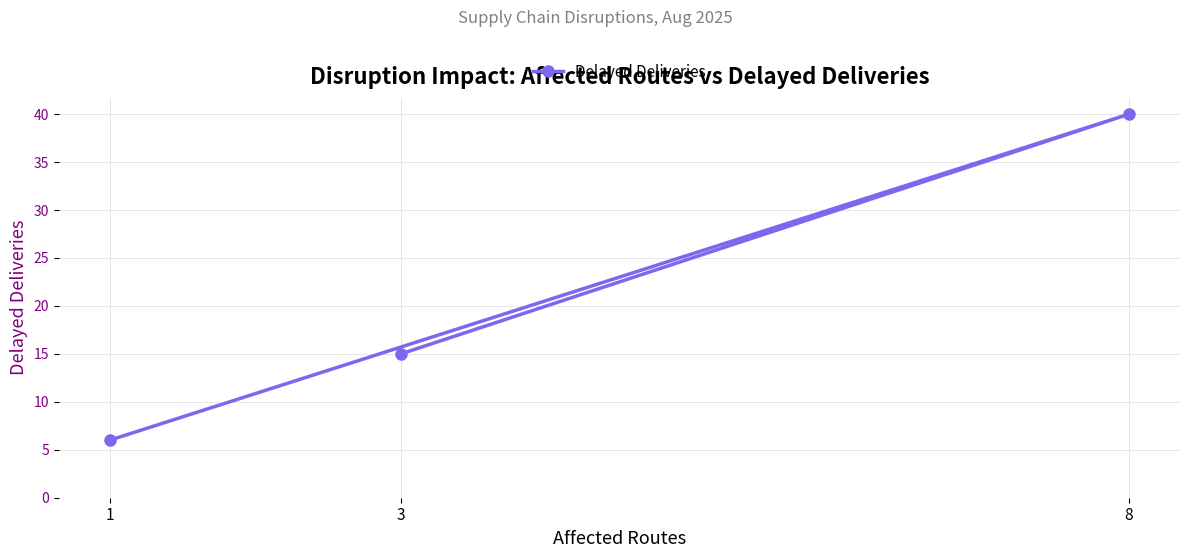

List the labels in order of value, smallest first.

1, 3, 8